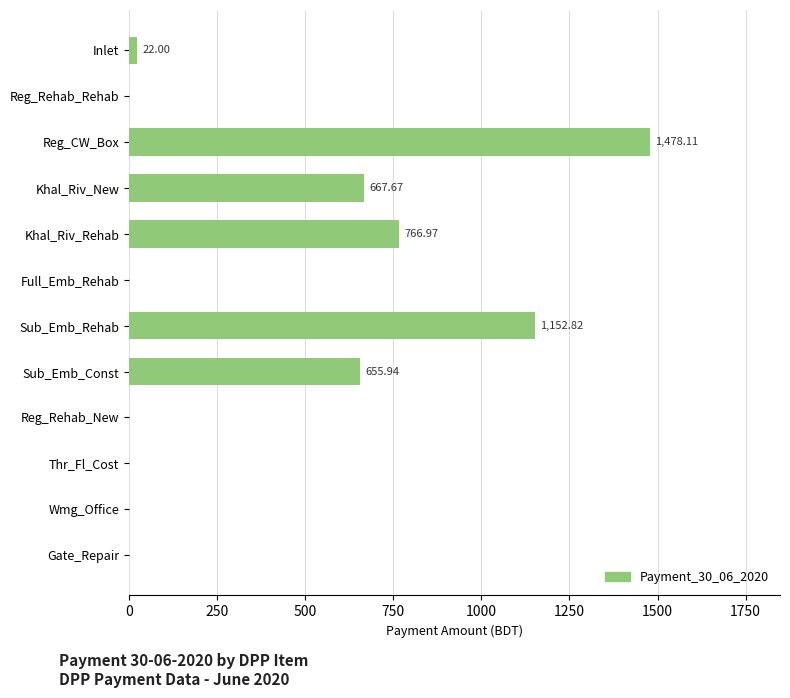

How many categories are shown in the chart?

12